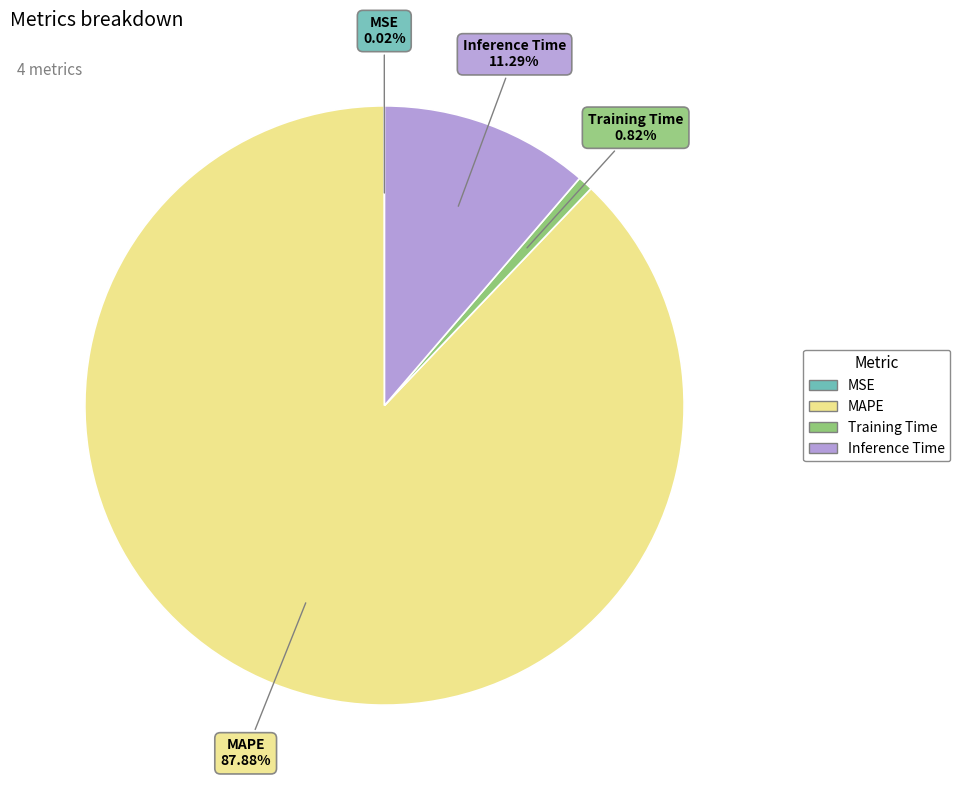

What is the largest slice in the pie chart?

MAPE